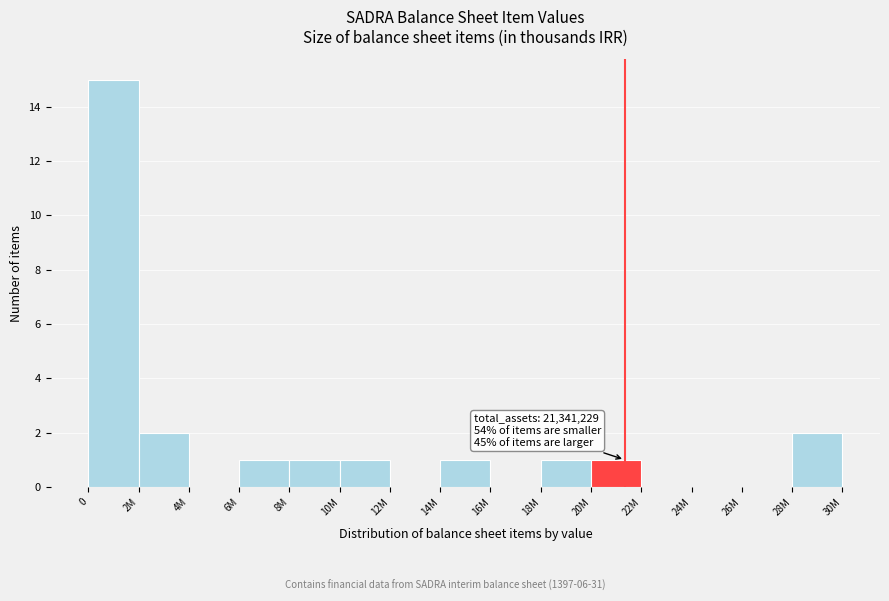

Reading right to left, what are all the values shown in this chart?

28M=2	26M=0	24M=0	22M=0	20M=1	18M=1	16M=0	14M=1	12M=0	10M=1	8M=1	6M=1	4M=0	2M=2	0=15